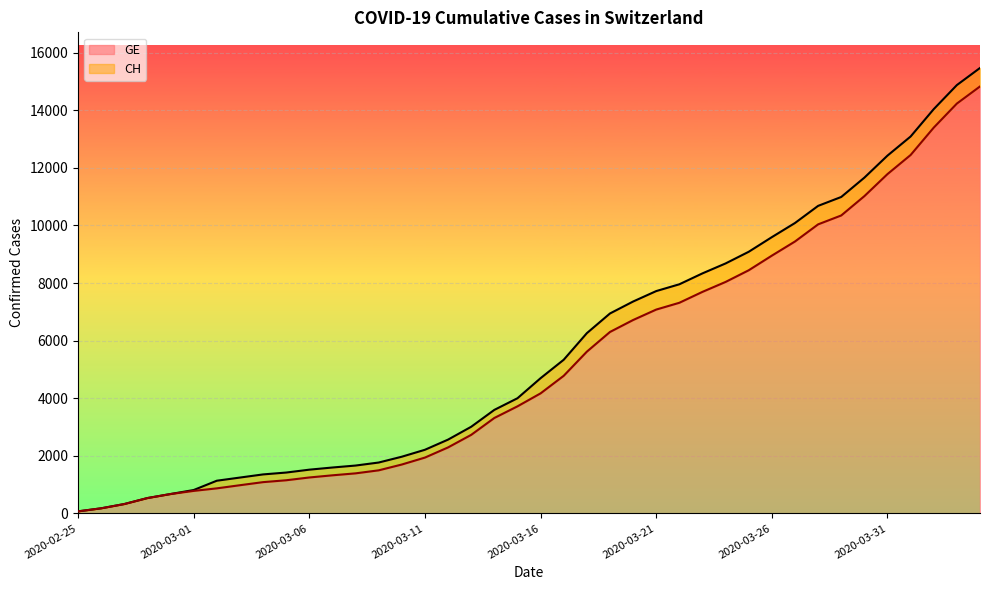

Rank the series at 2020-03-30 from lowest to highest value.

GE, CH